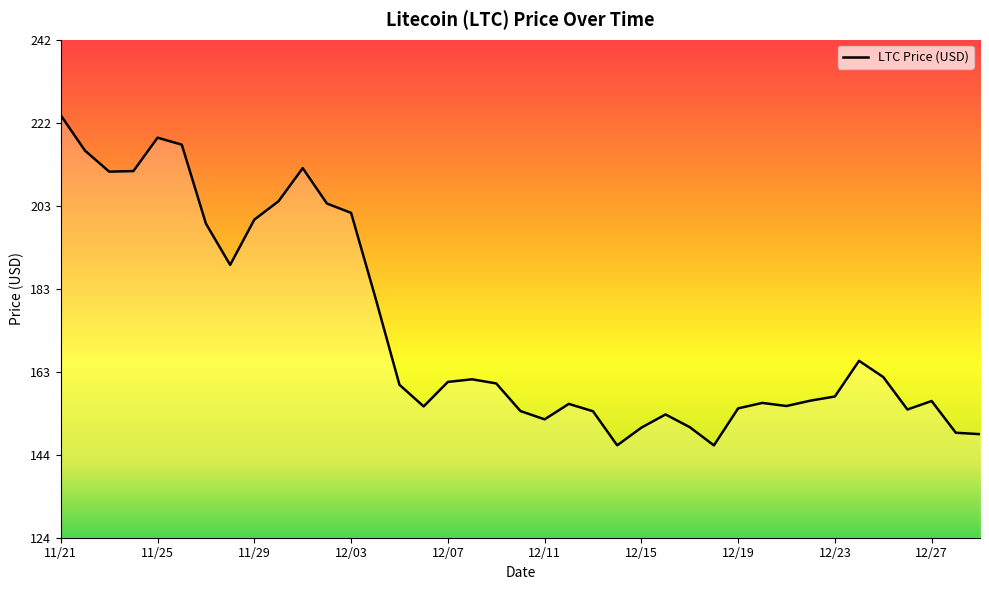

What is the difference between the maximum and minimum values?

78.2